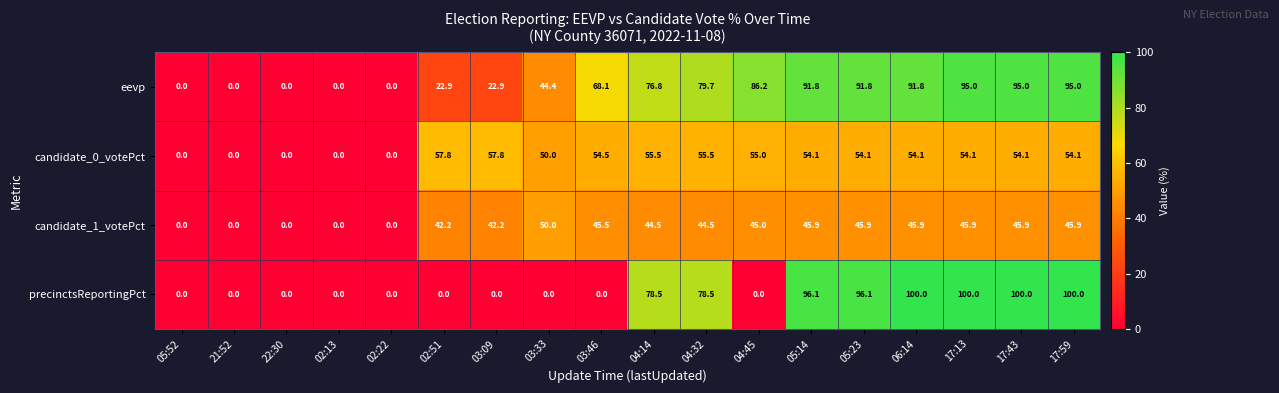

What is the approximate value of candidate_0_votePct at 03:09?

57.8